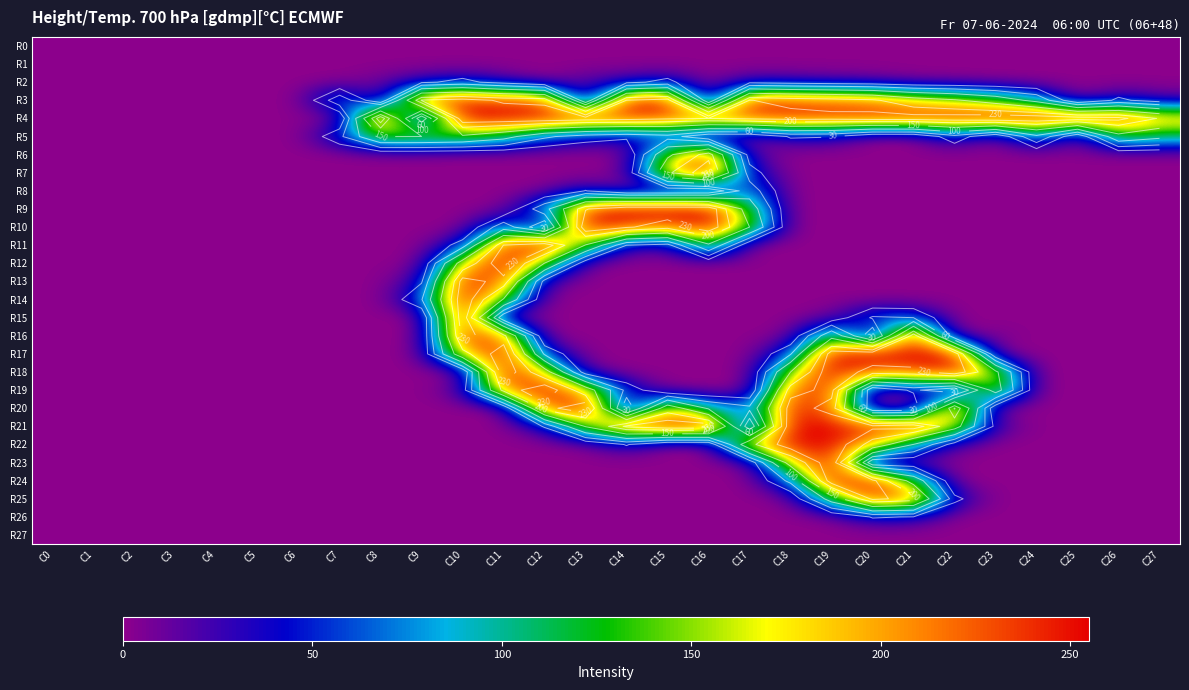

What is the average value of the R17 series?

56